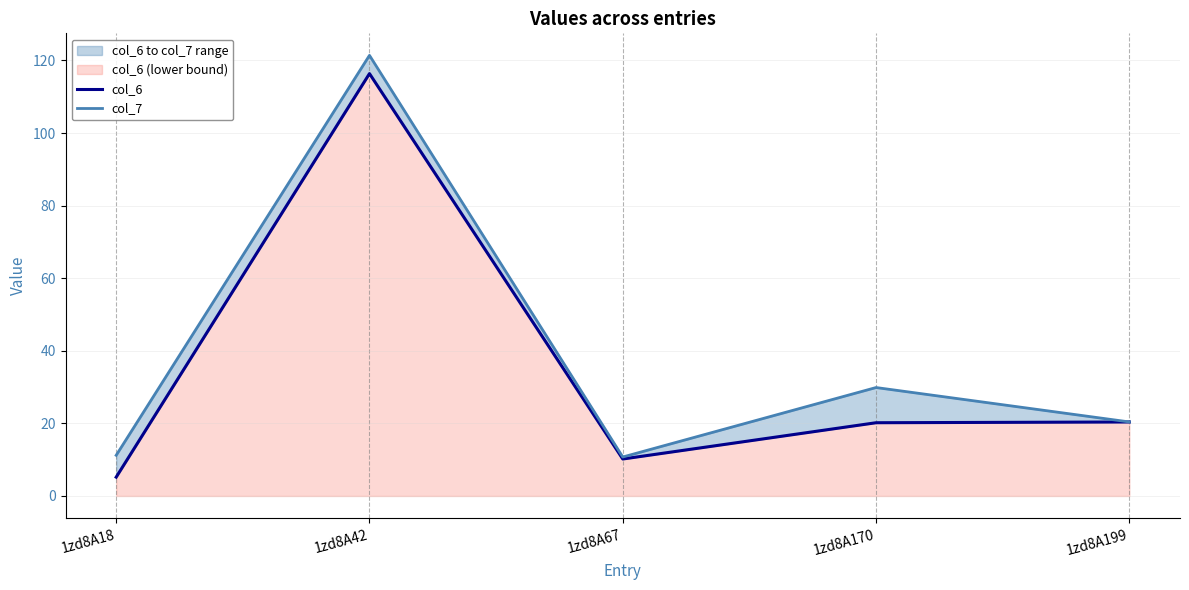

What is the difference between the col_7 values at 1zd8A42 and 1zd8A67?

110.7